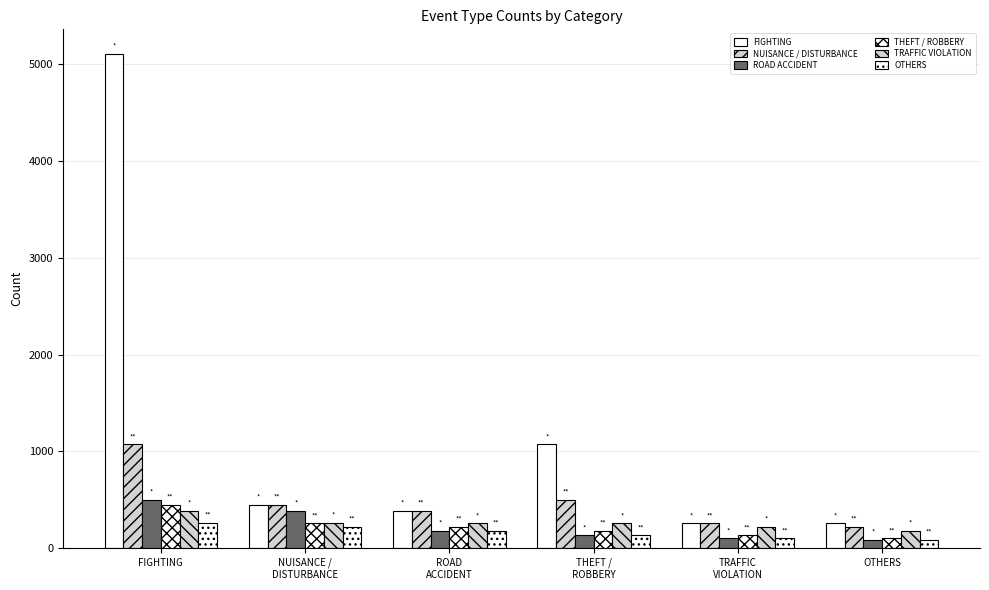

Does the chart contain stacked bars?

No